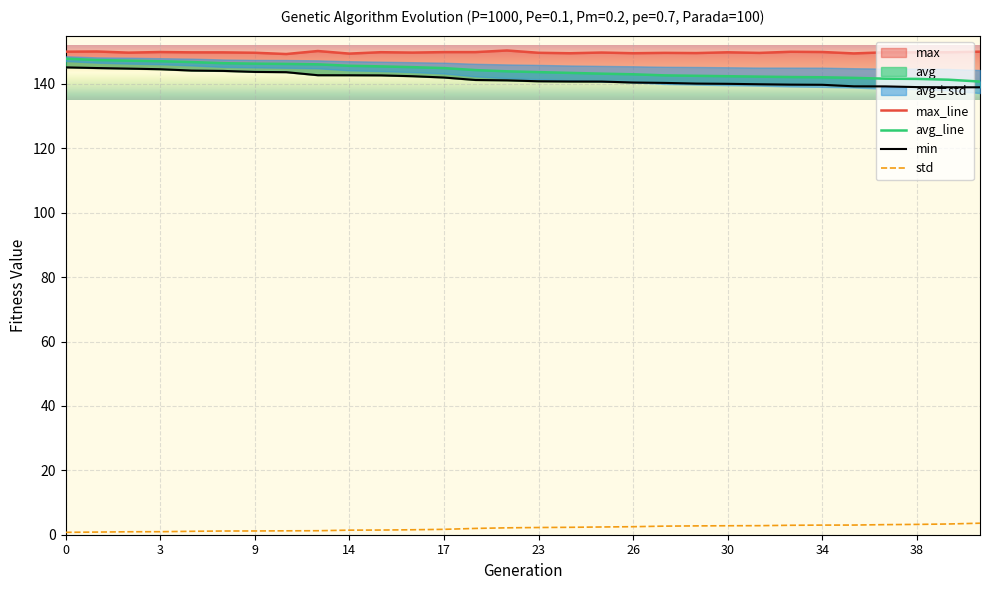

True or false: std has a value of 3.2 at 38.

True